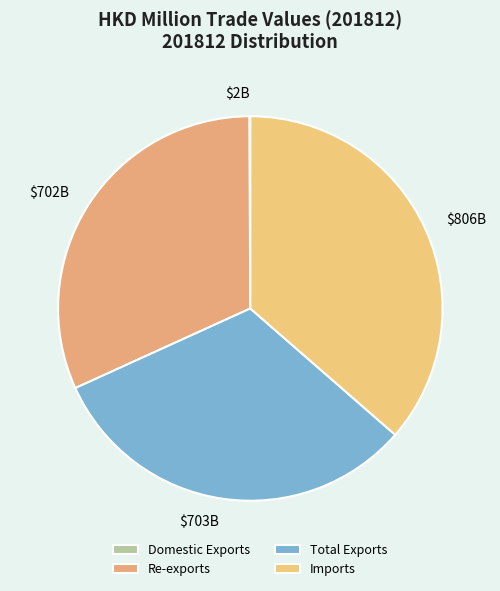

How much of the chart is everything except Total Exports?

68.2%